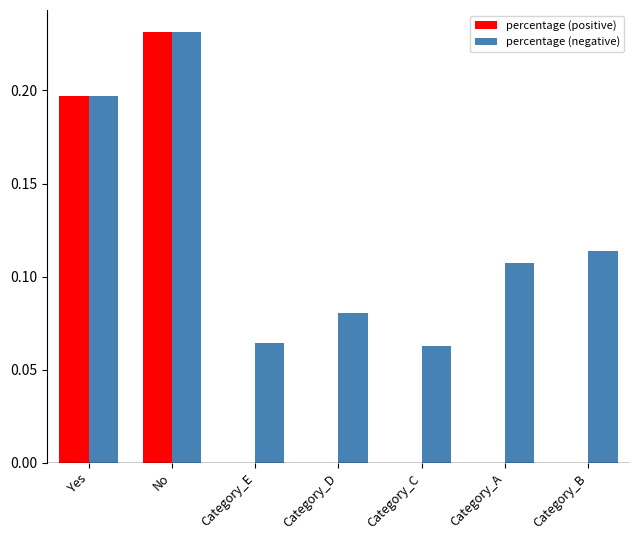

How many data points does each series have?

7